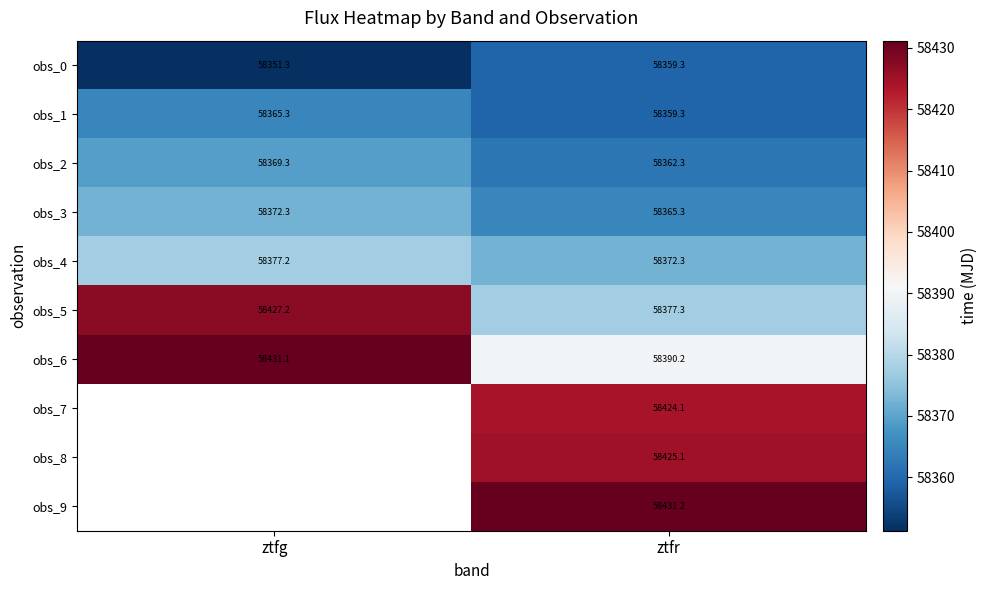

Rank the categories by obs_6 value from highest to lowest.

ztfg, ztfr